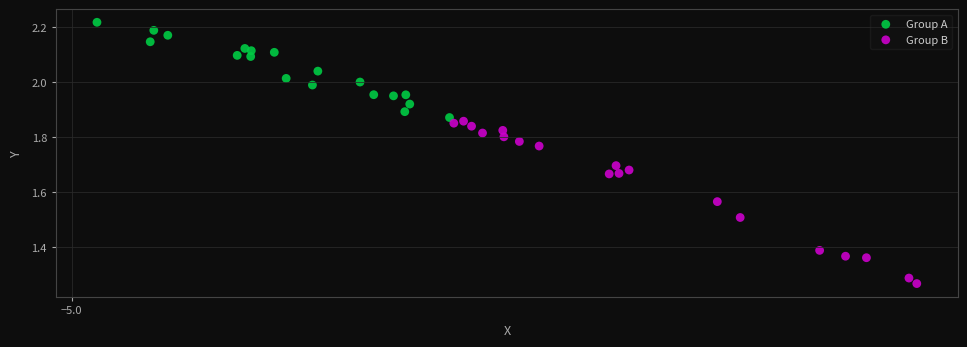

Which series has the widest spread of Y values?

Group B